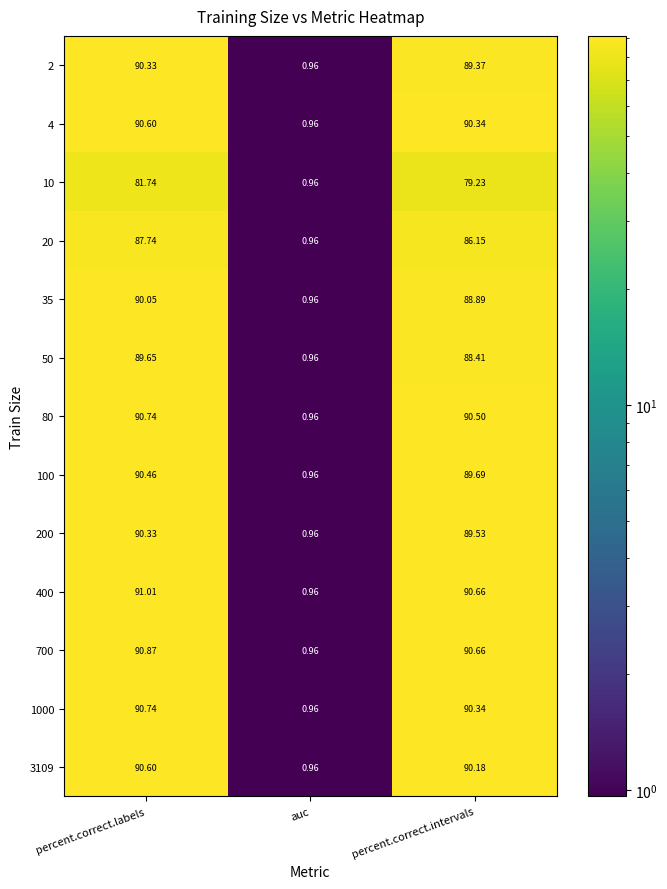

At which label is 35 closest to 45?

percent.correct.intervals